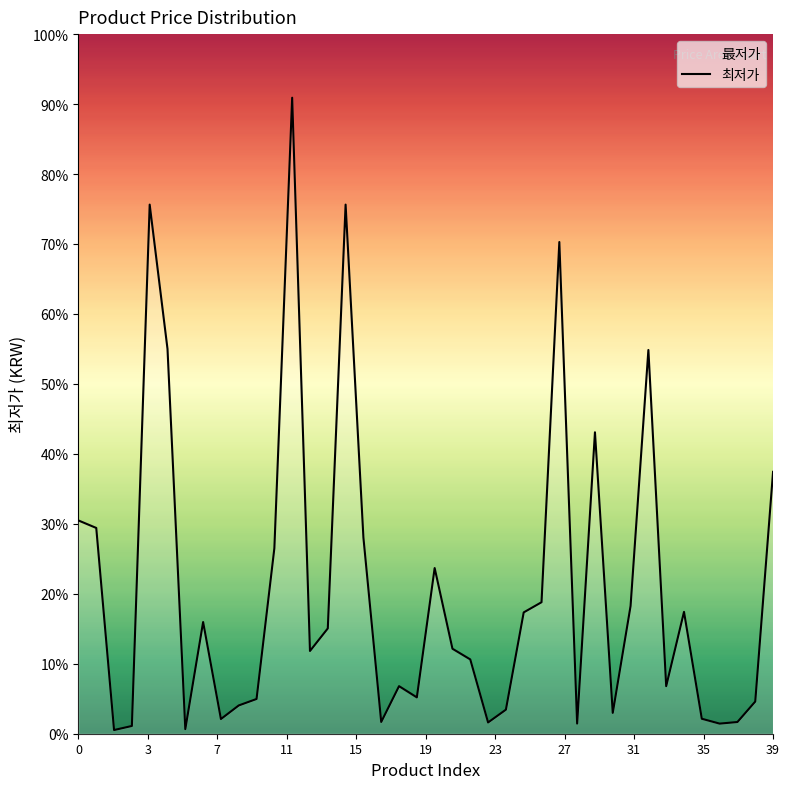

How many interior local valleys (lower than both neighbors) does the data have?

11